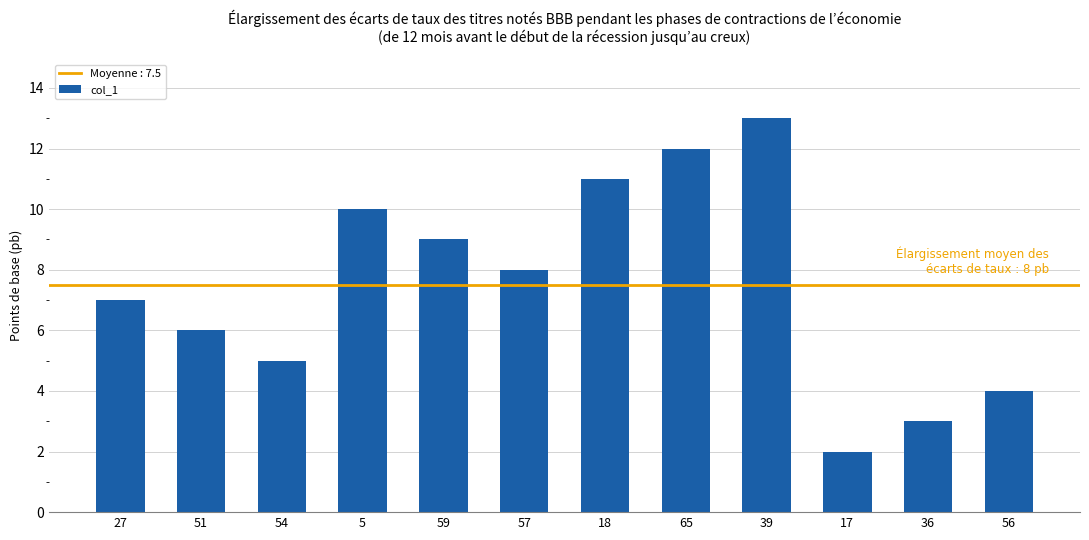

True or false: the data shows 7 at 27.

True